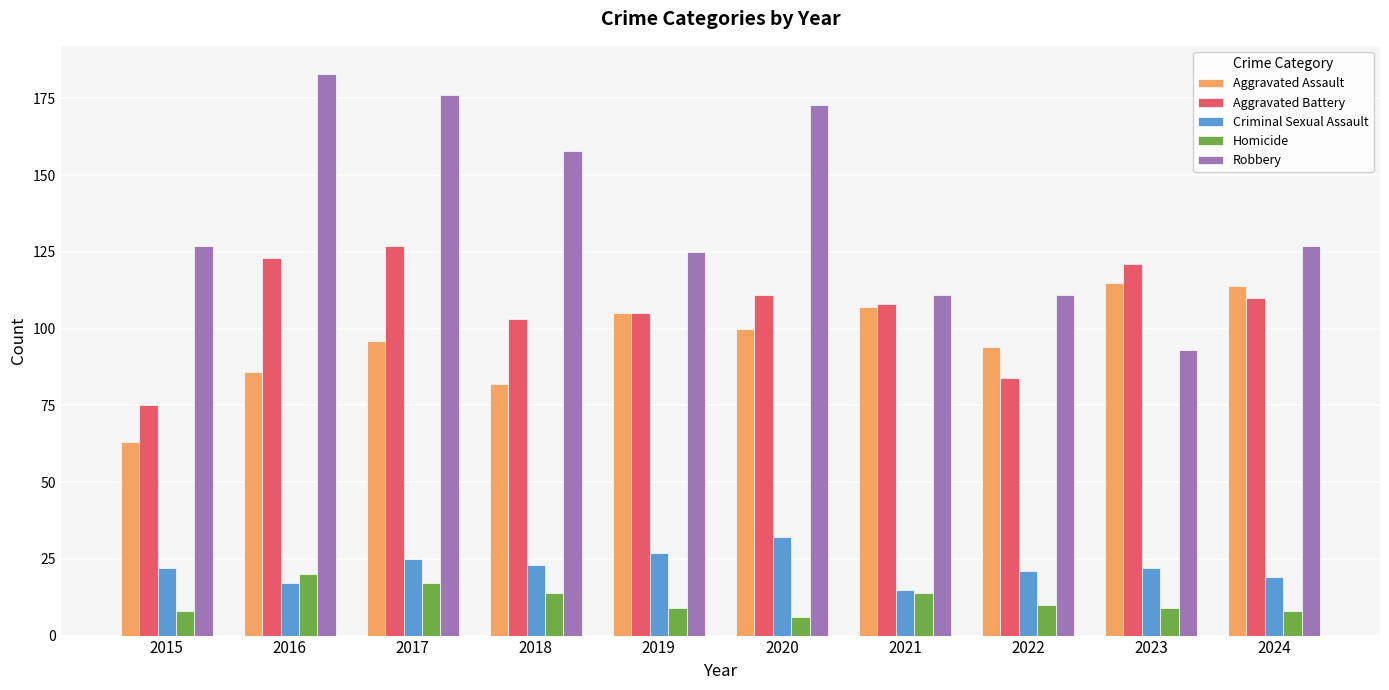

How many series are shown in this chart?

5